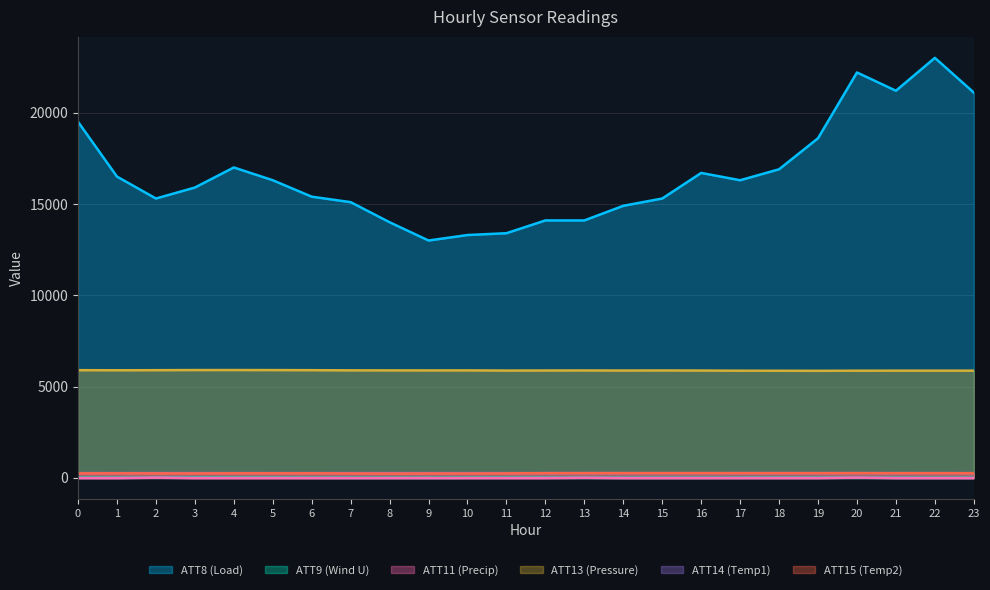

How many values in the ATT13 series exceed 5885?

13